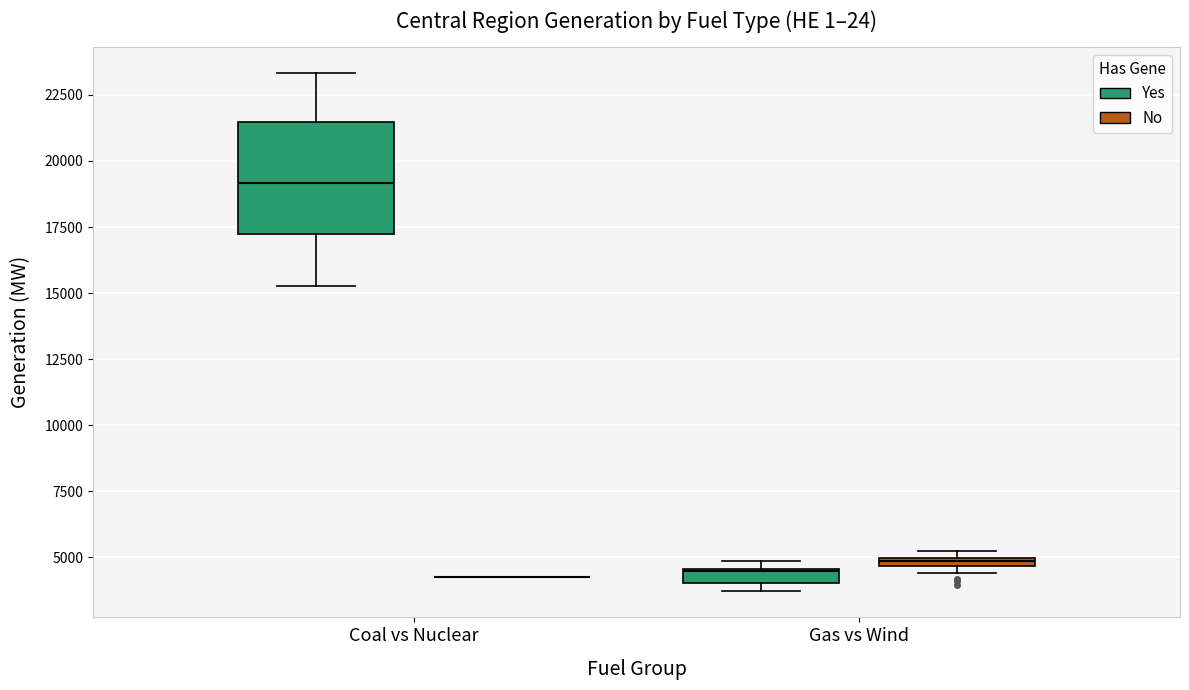

Where is the upper edge of the box for Gas vs Wind (No) on the y-axis? The values are not printed on the chart, so give them approximately, as read against the axis.

5000